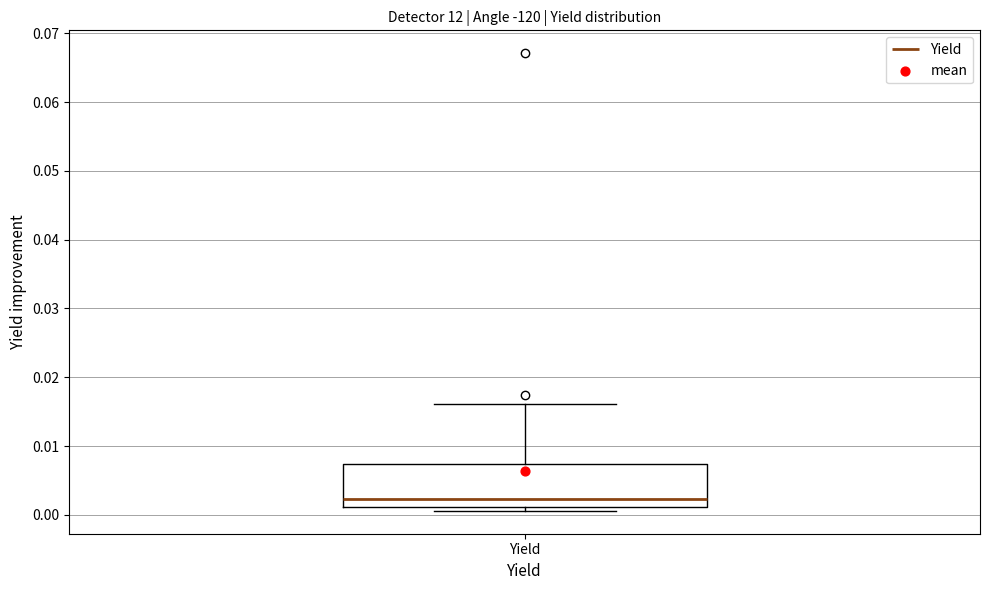

Read this box plot against the y-axis: the position of the median line, the range covered by the box, and the ends of both whiskers. The values are not printed on the chart, so give them approximately, as read against the axis.

median 0.002, box 0.001 to 0.007, whiskers 0.001 (just below the box's lower edge) to 0.016